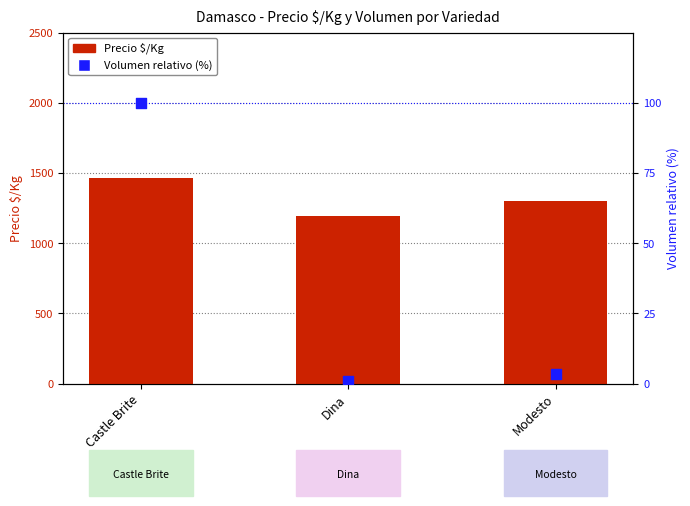

Which series has the largest total across all categories?

Precio $/Kg